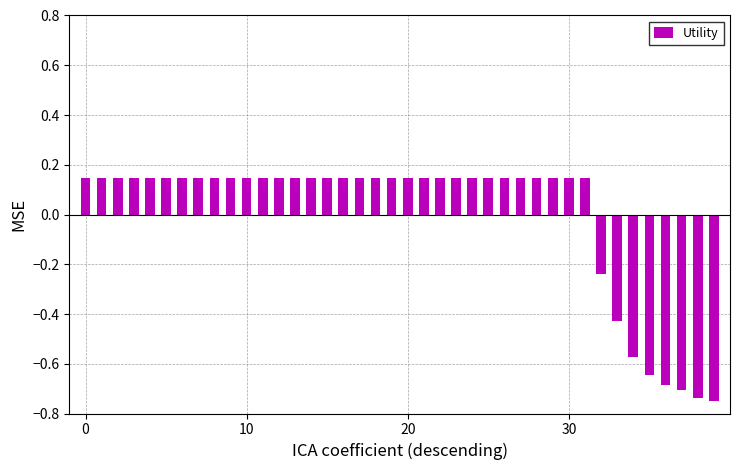

How many values are below 0?

8